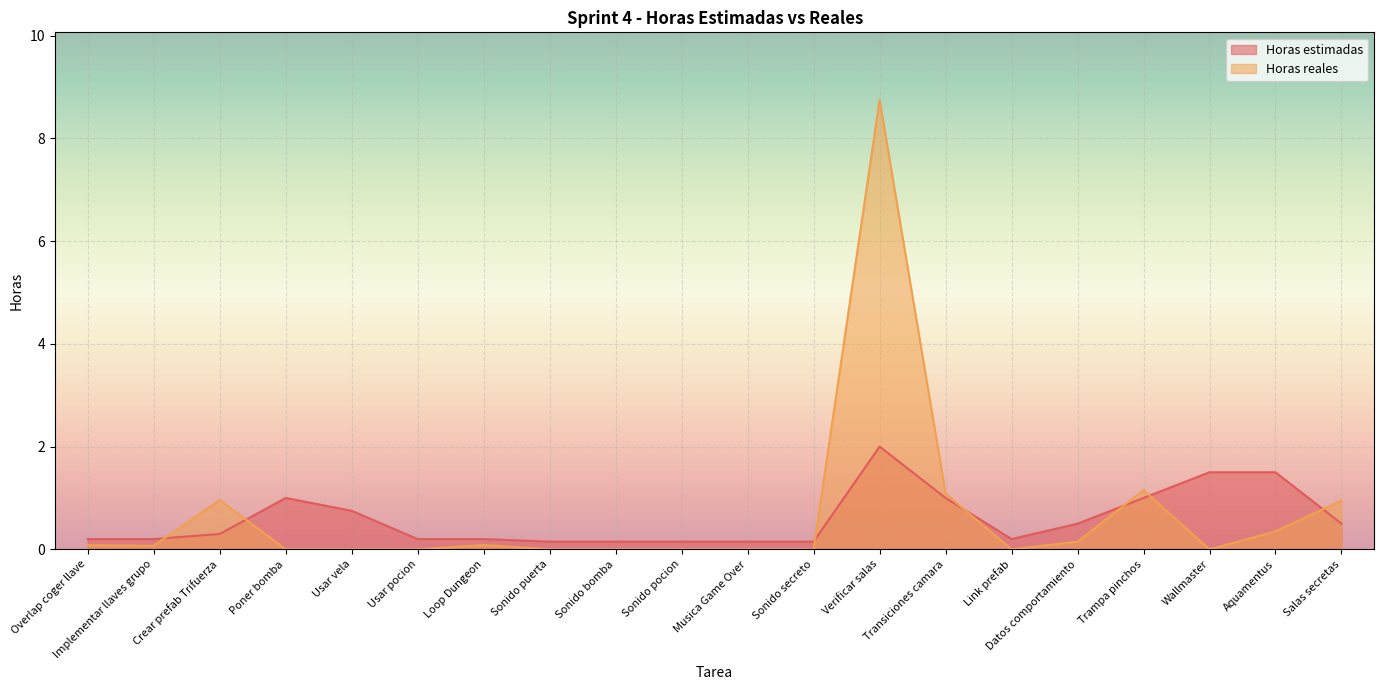

What is the sum of the Horas estimadas values at Usar pocion and Verificar salas?

2.2